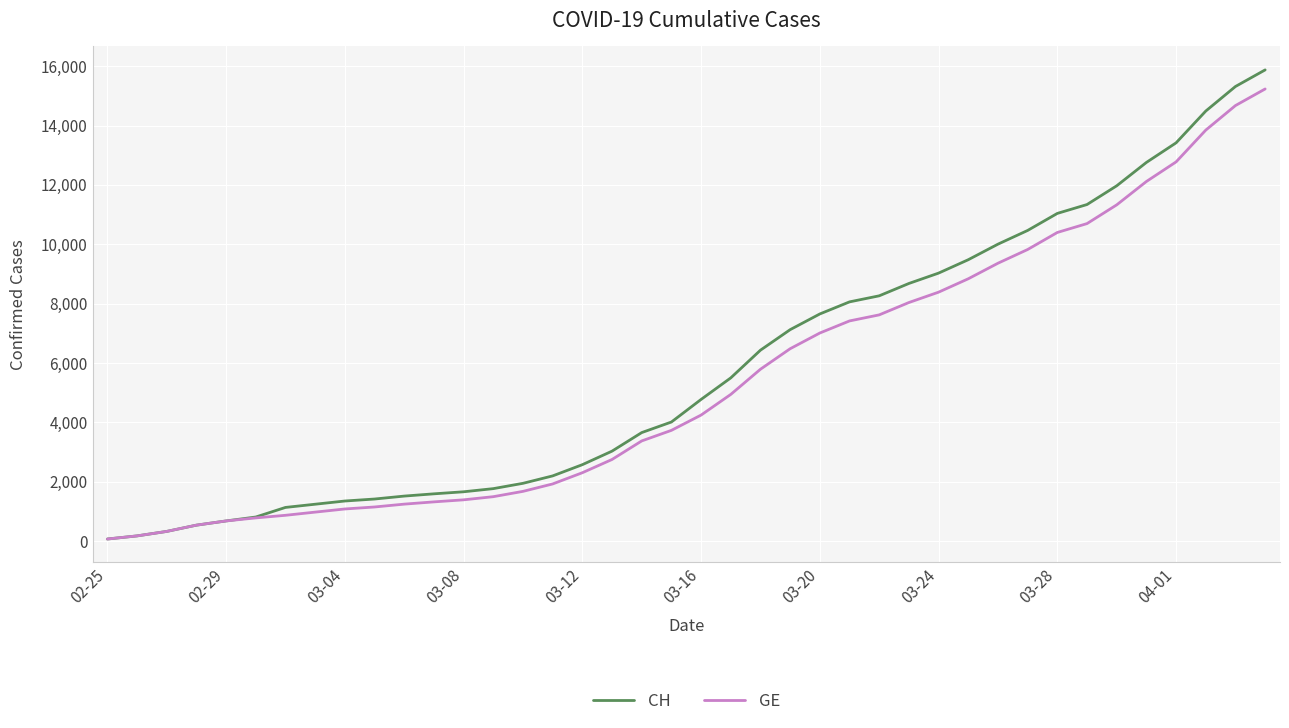

At which label does GE reach its minimum?

02-25